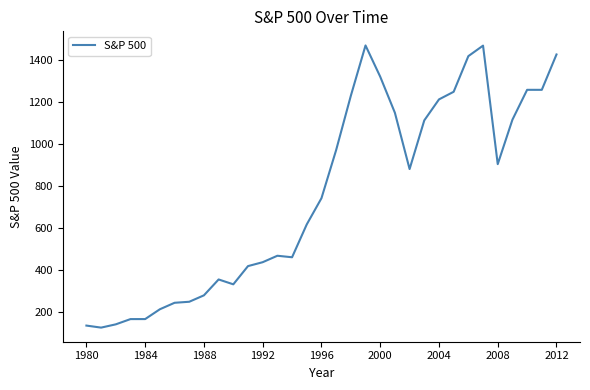

What is the smallest value displayed?

123.8